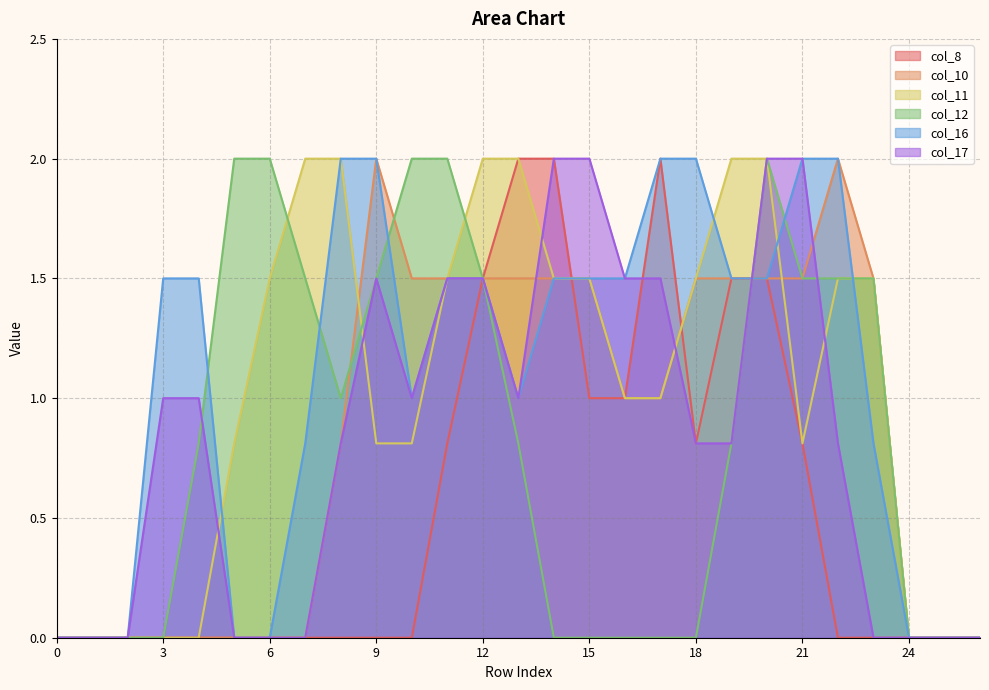

How many categories are shown in the chart?

27